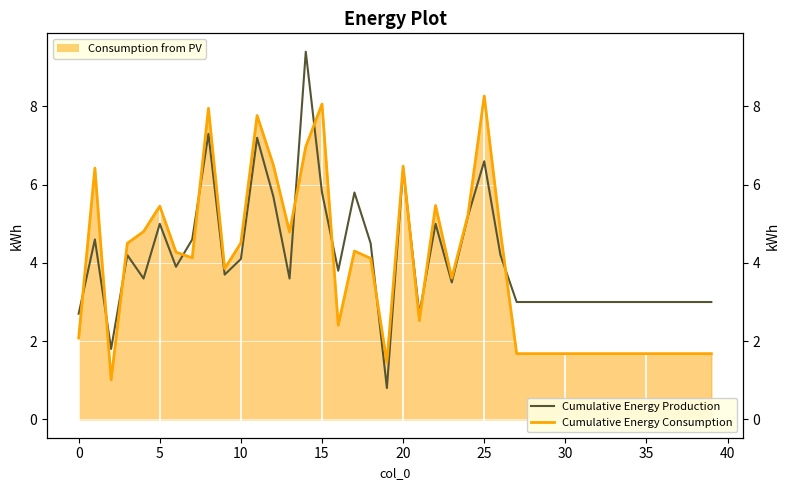

What is the highest value of the Cumulative Energy Production series?

9.4